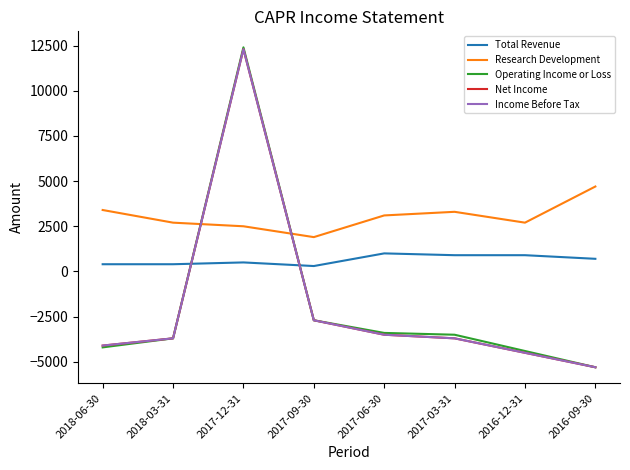

What are all the series names shown in the legend?

Total Revenue, Research Development, Operating Income or Loss, Net Income, Income Before Tax